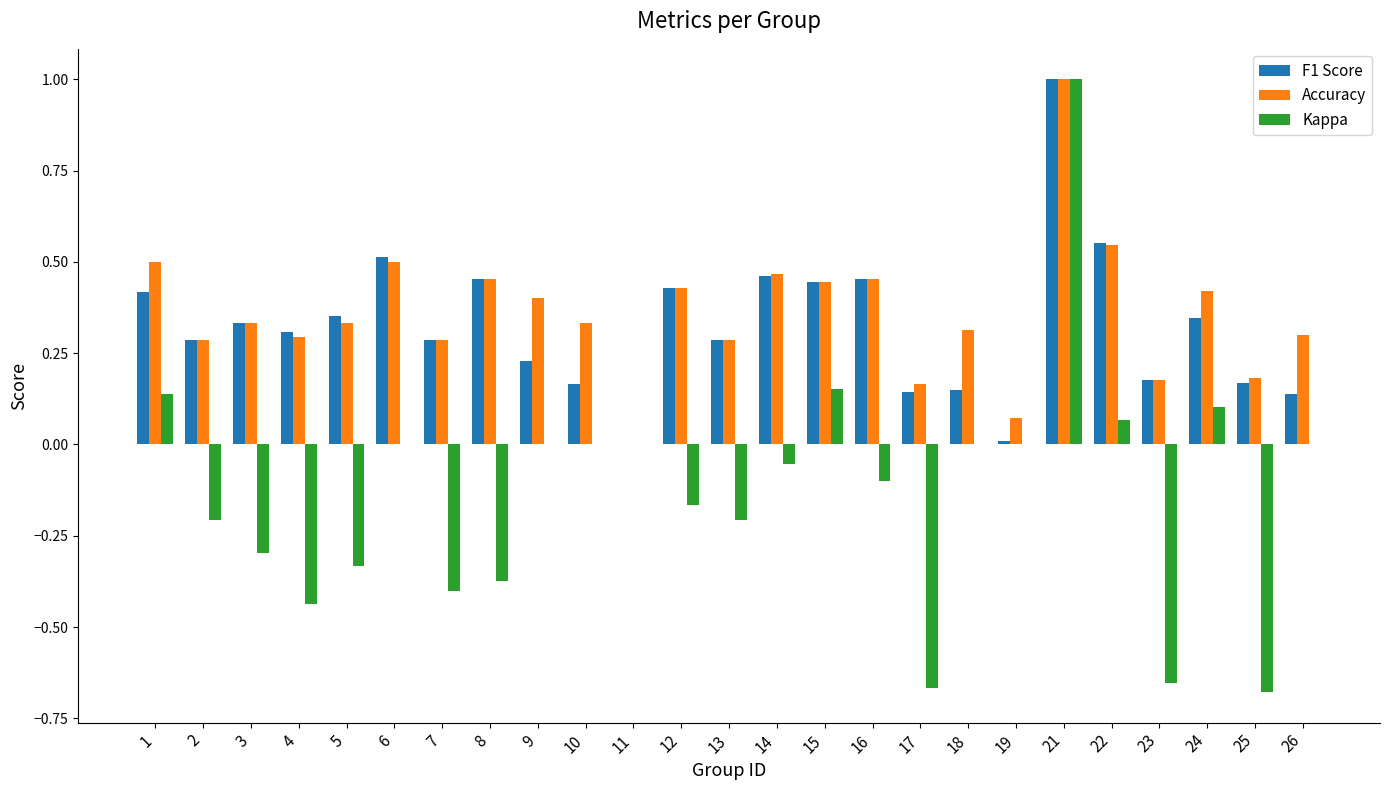

True or false: Kappa has a value of -0.1 at 7.

False